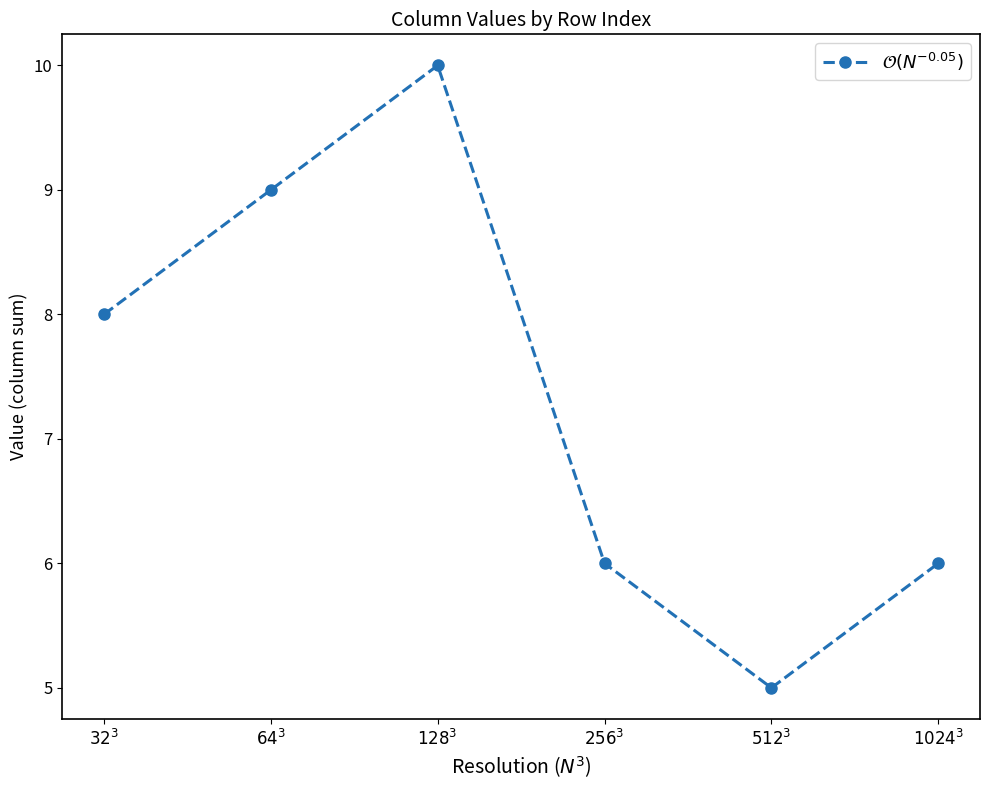

What is the label of the 3rd point from the left?

$128^3$